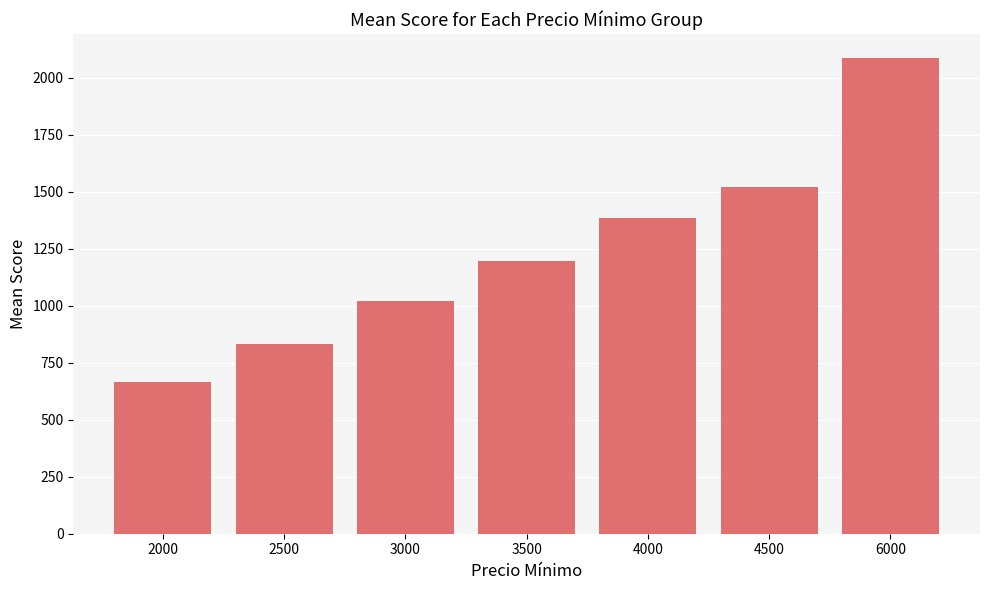

True or false: the data shows 336 at 2000.

False